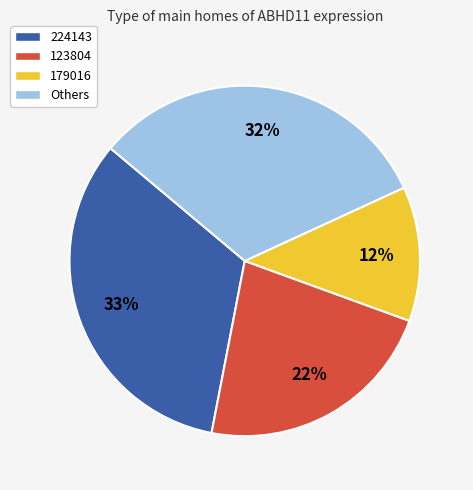

To the nearest percent, what percentage of the pie is Others?

32%